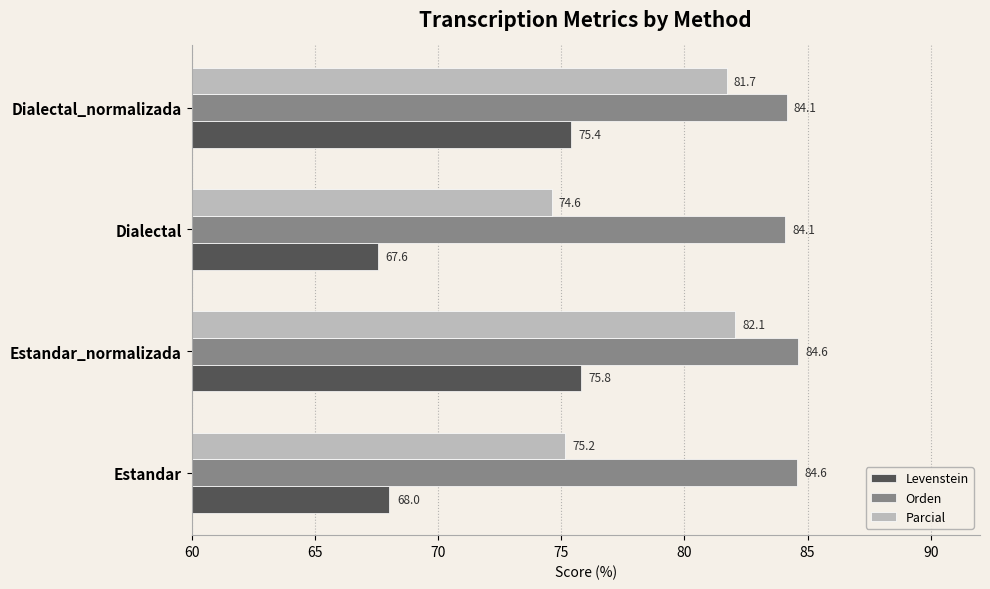

At which category is the sum across all series the highest?

Estandar_normalizada